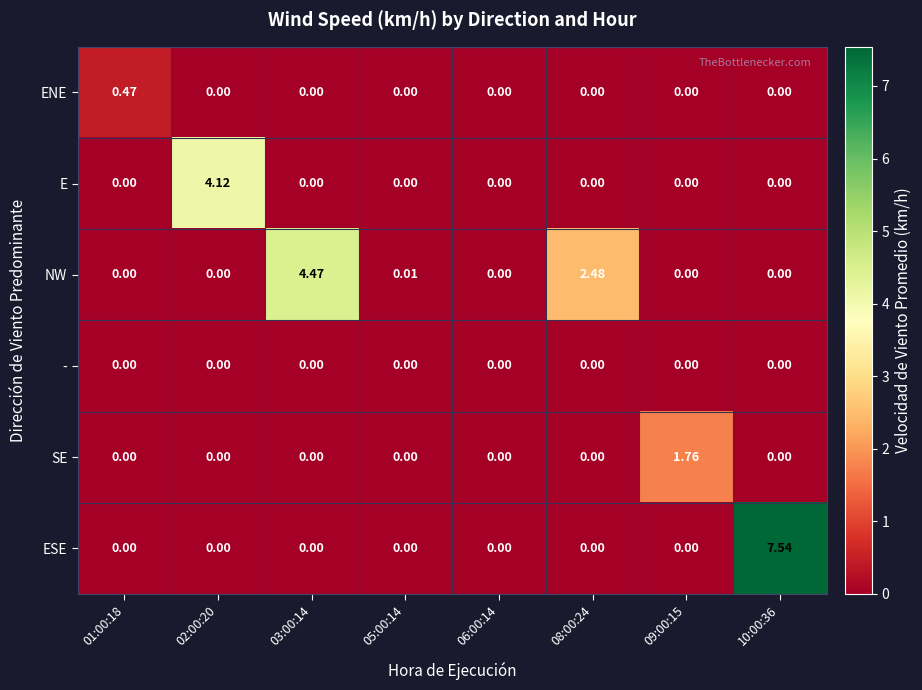

Which series has the largest total across all categories?

ESE